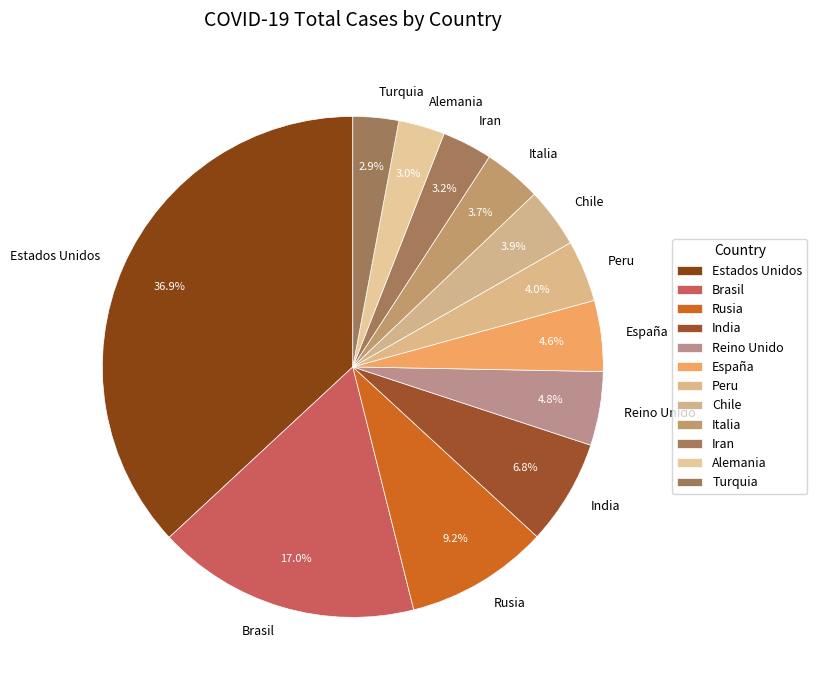

Between Iran and España, which is larger?

España